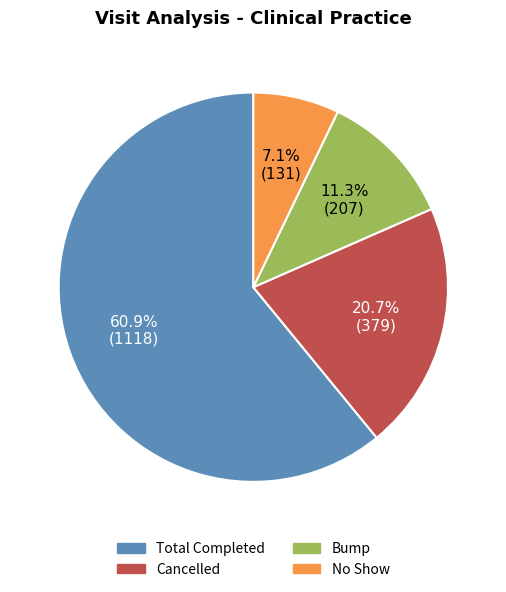

True or false: Bump accounts for 11% of the total.

True